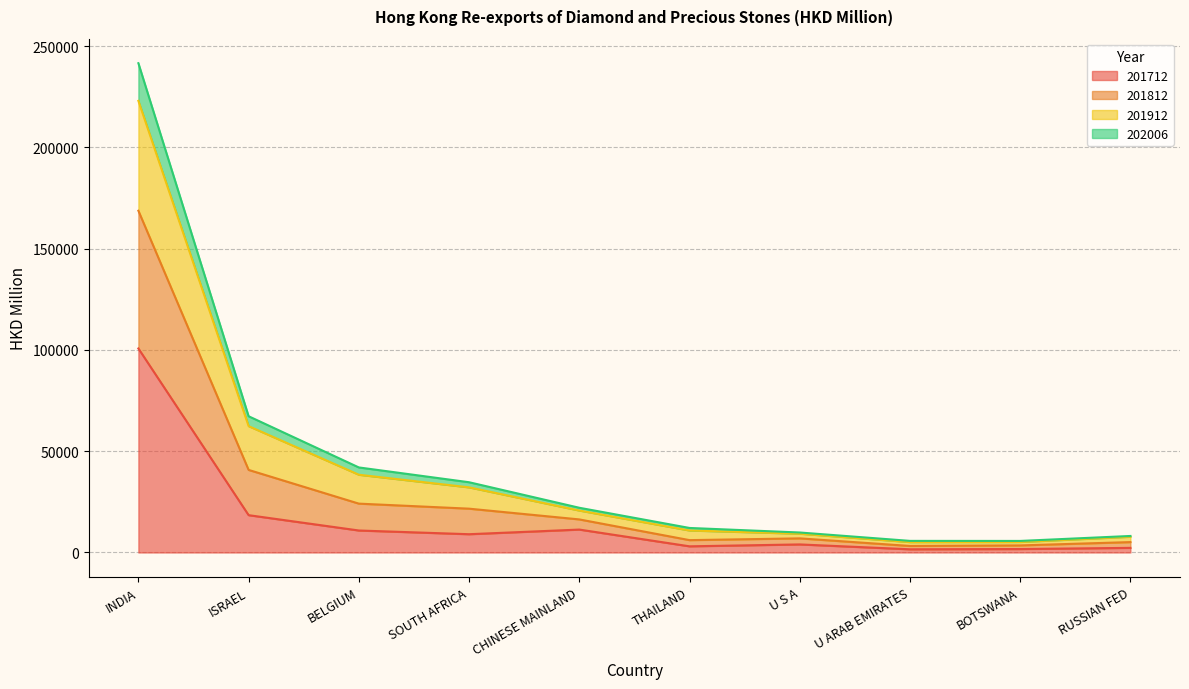

At which label does 201712 reach its peak?

INDIA